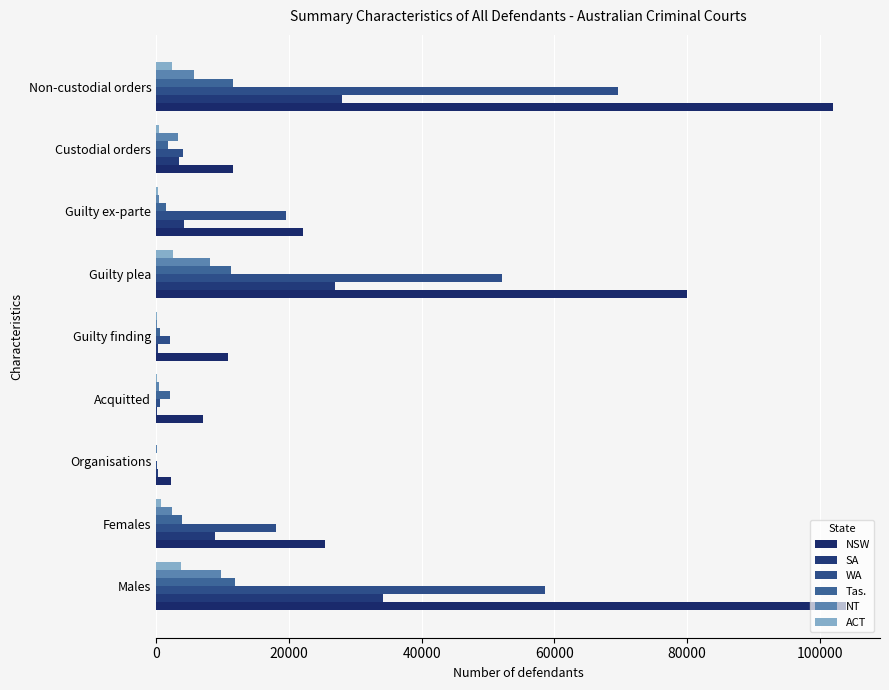

At how many categories does at least one series exceed 100195?

2